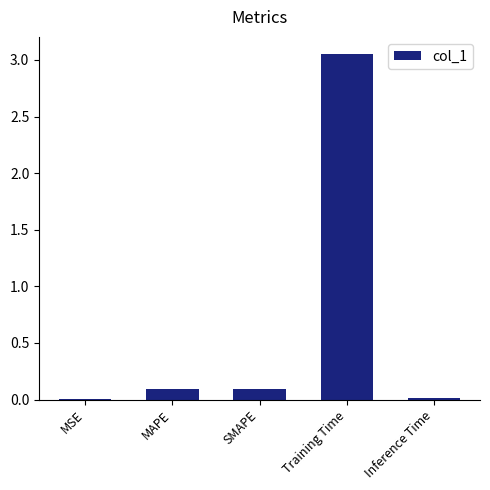

Is it true that the value at SMAPE is 0.1?

True